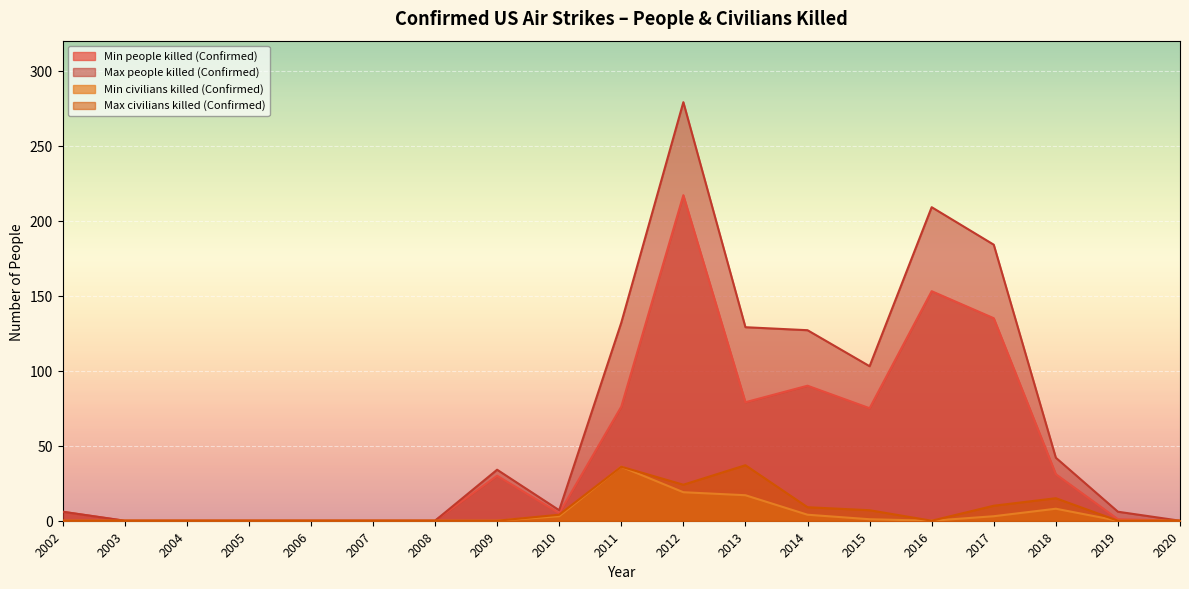

What is the sum of all Min people killed (Confirmed) values?

898